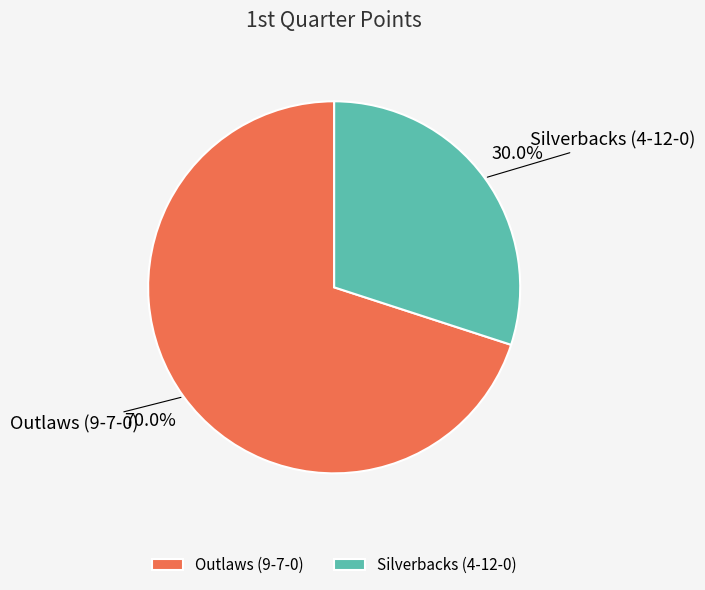

Approximately how many times larger is the value at Silverbacks (4-12-0) compared to Outlaws (9-7-0)?

0.4